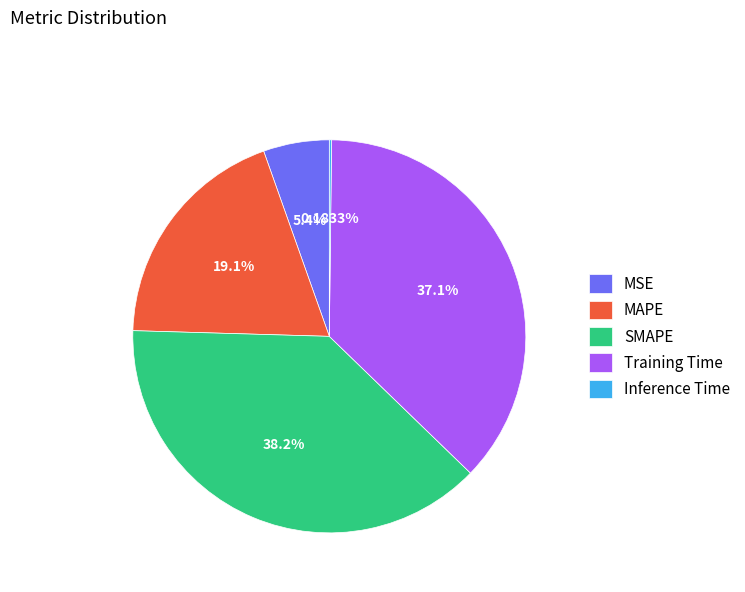

Between MSE and MAPE, which is larger?

MAPE